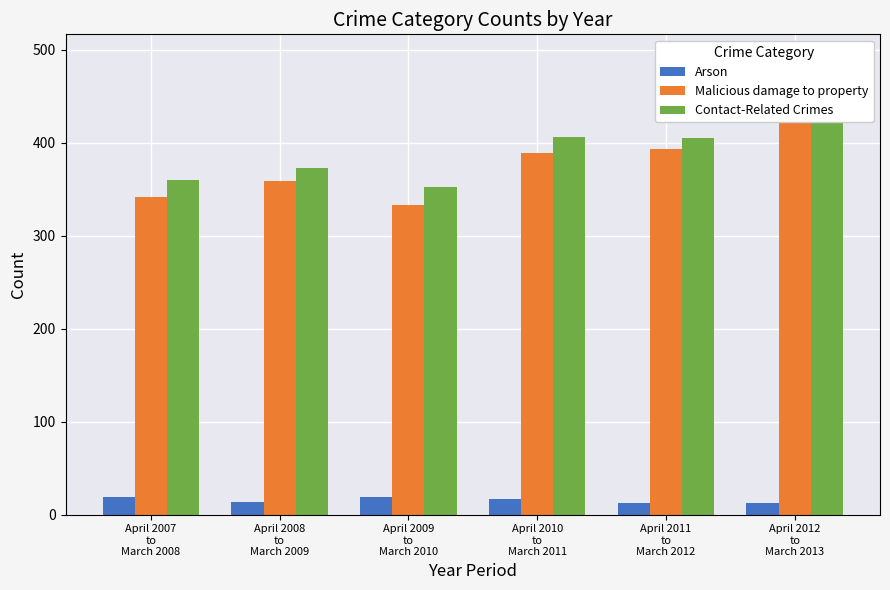

What is the total value across all series at April 2007
to
March 2008?

720